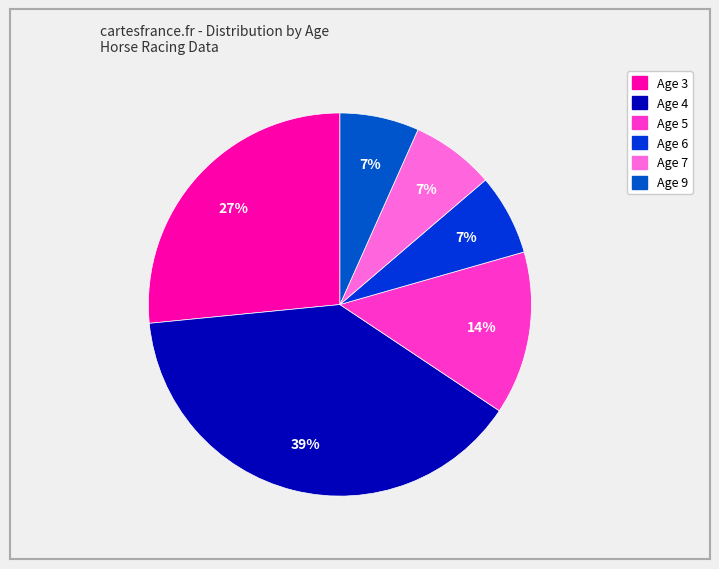

To the nearest percent, what is the difference between the largest and smallest slice percentages?

32%